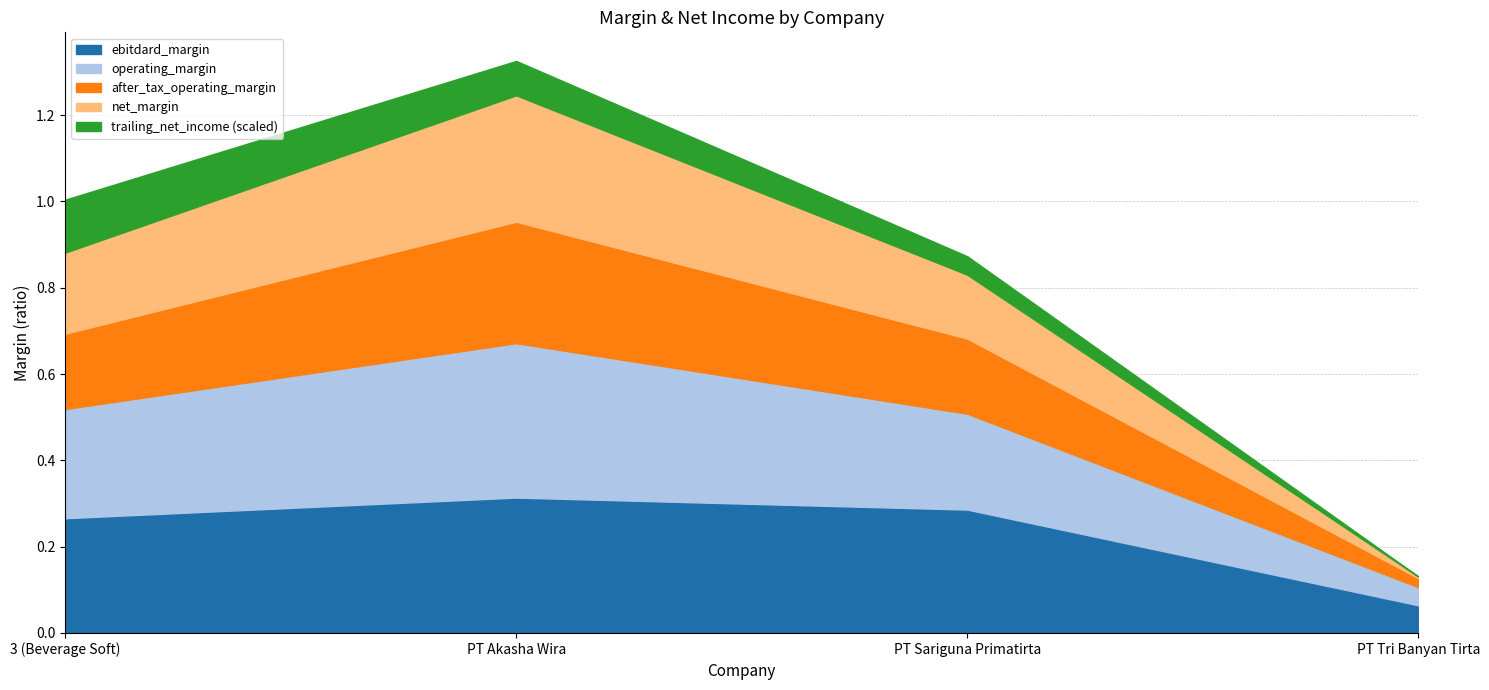

Which category has the highest value in the ebitdard_margin series?

PT Akasha Wira